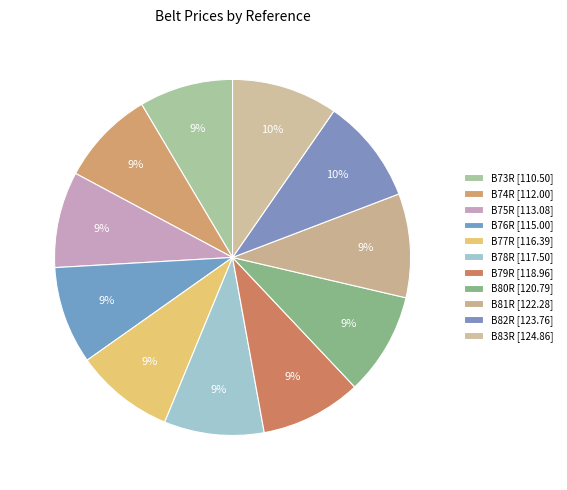

How much of the chart is everything except B81R?

90.6%